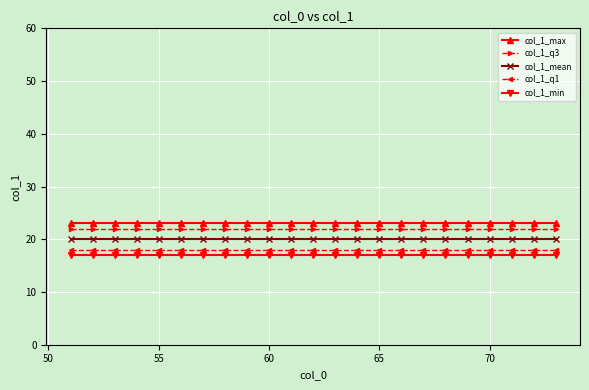

At how many categories does at least one series exceed 21?

23